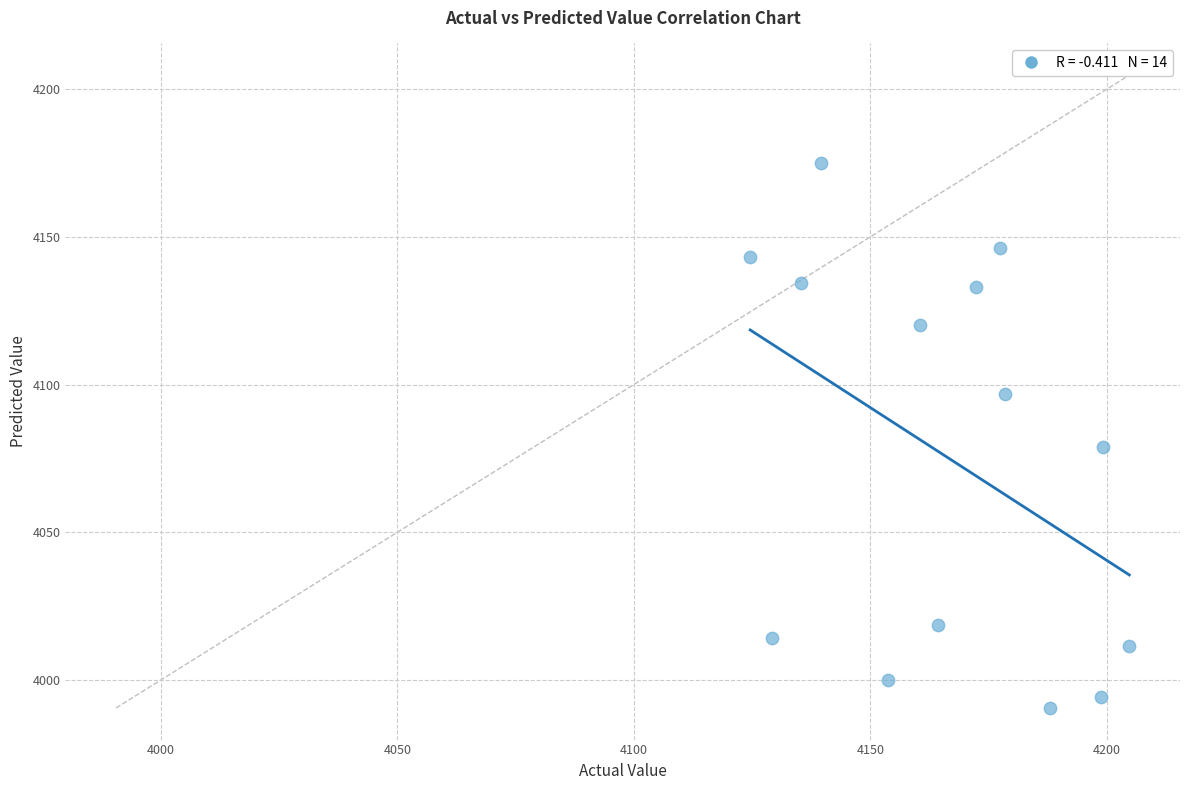

What is the range of Y values (max minus min)?

184.7